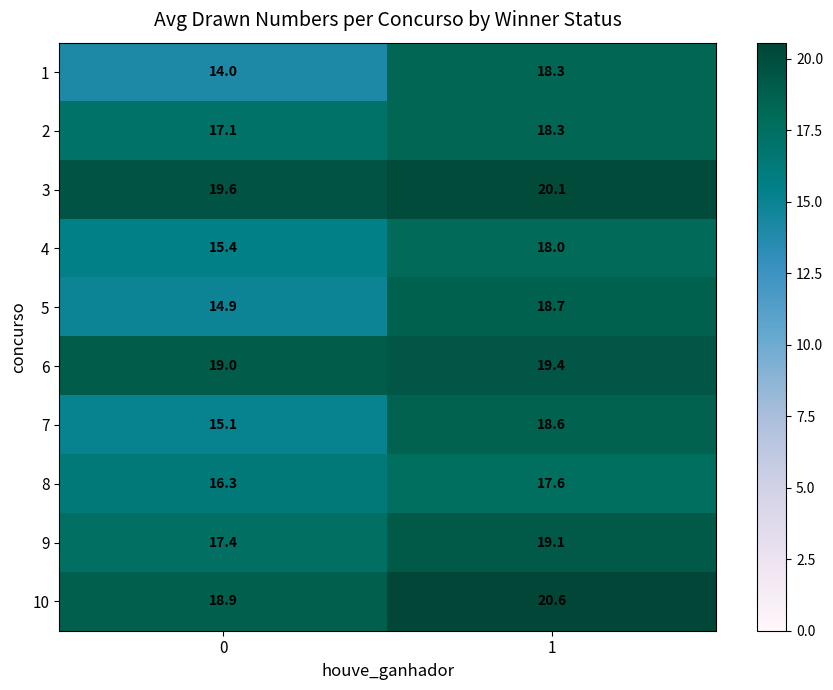

What is the spread (max minus min) of values at 1?

3.0